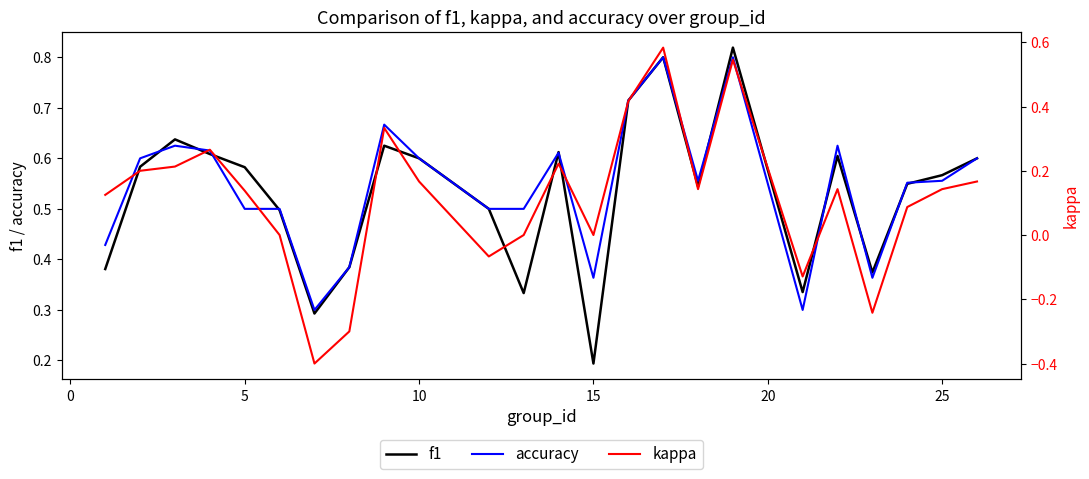

Which series has the largest total across all categories?

accuracy